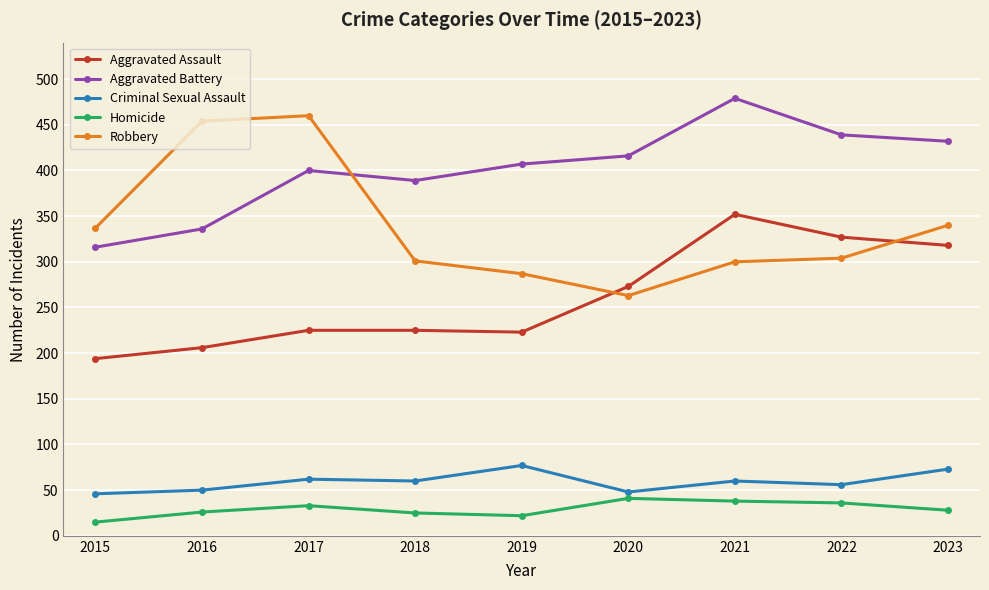

Count the number of categories in the chart.

9